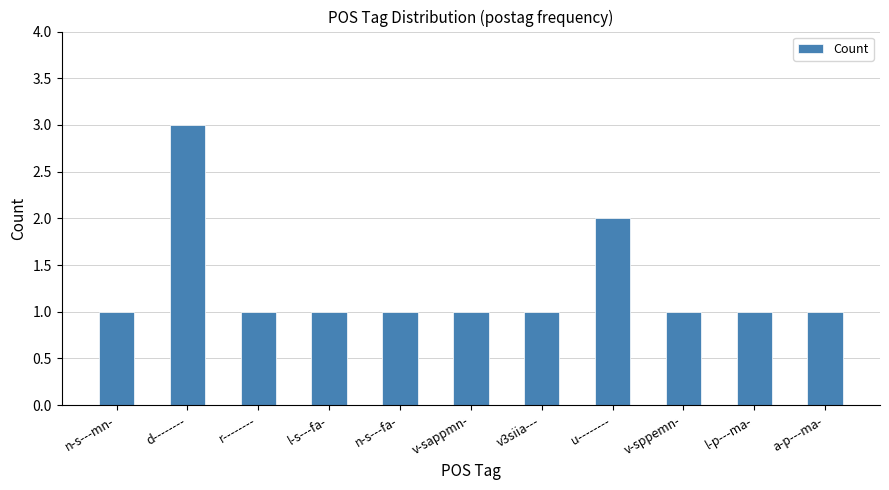

What is the label of the 4th bar from the left?

l-s---fa-